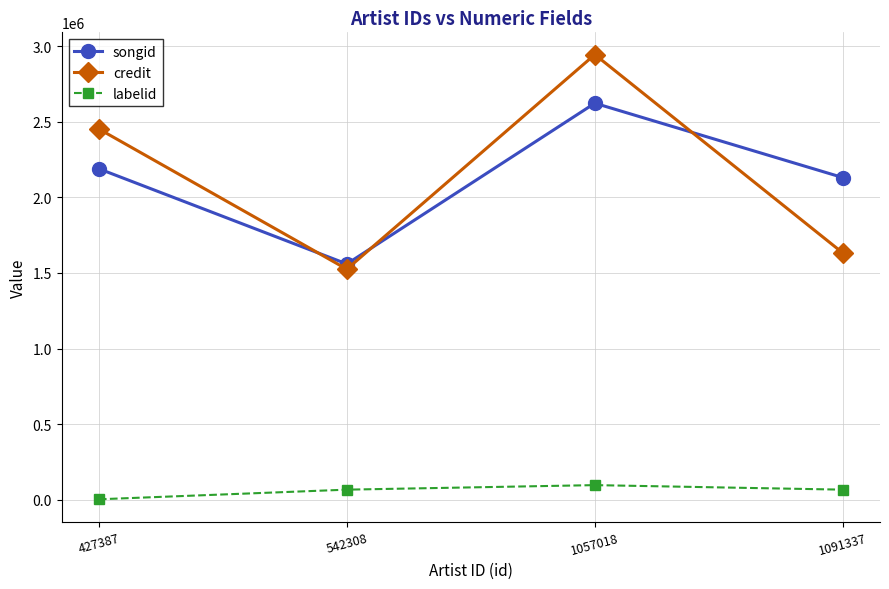

What is the difference between the songid values at 1057018 and 1091337?

491662